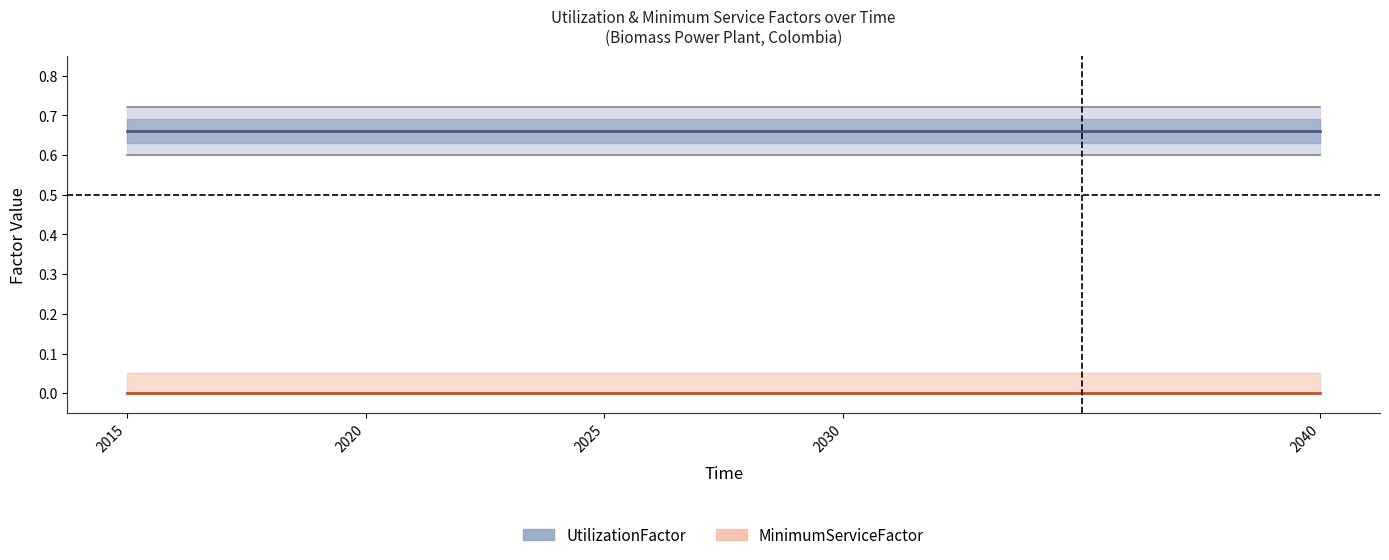

Reading right to left, transcribe all the data shown in this chart.

UtilizationFactor: 0.7	0.7	0.7	0.7	0.7
MinimumServiceFactor: 0.0	0.0	0.0	0.0	0.0